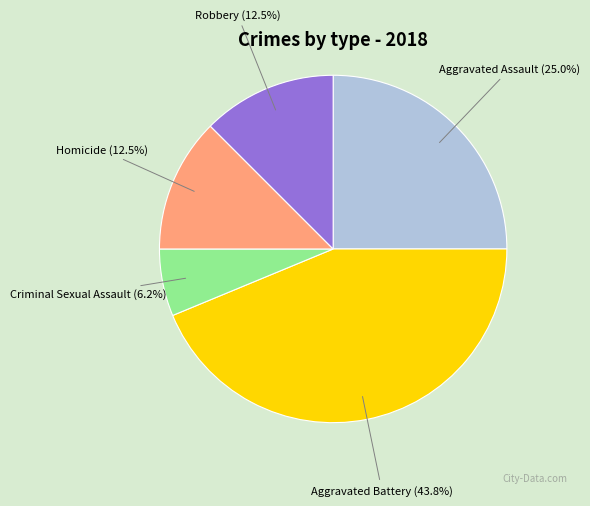

Does any single category account for the majority?

No